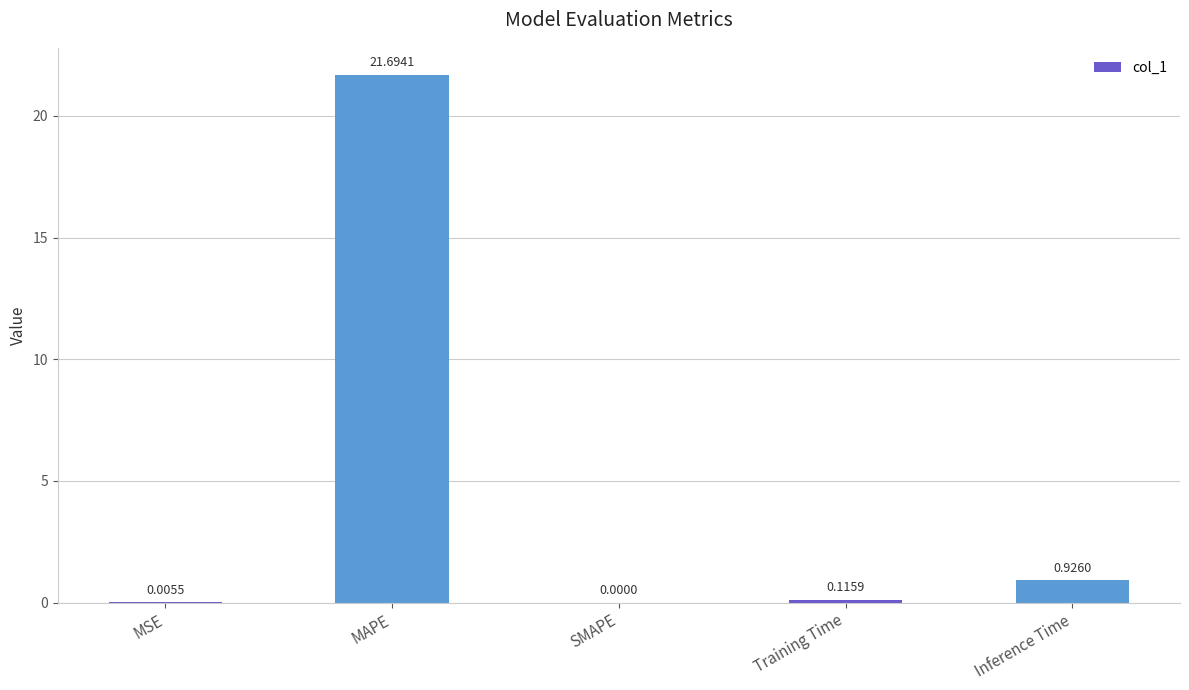

Count the number of categories in the chart.

5